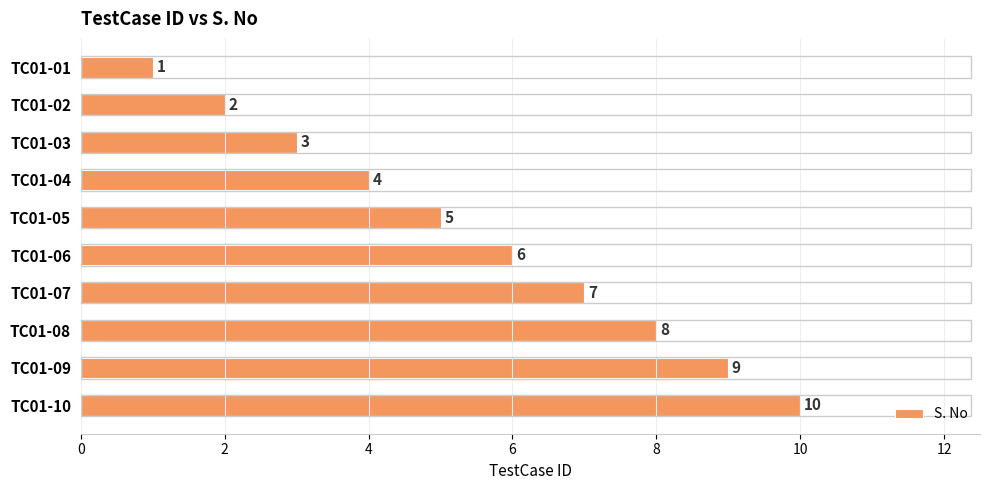

Between TC01-05 and TC01-06, which is larger?

TC01-06